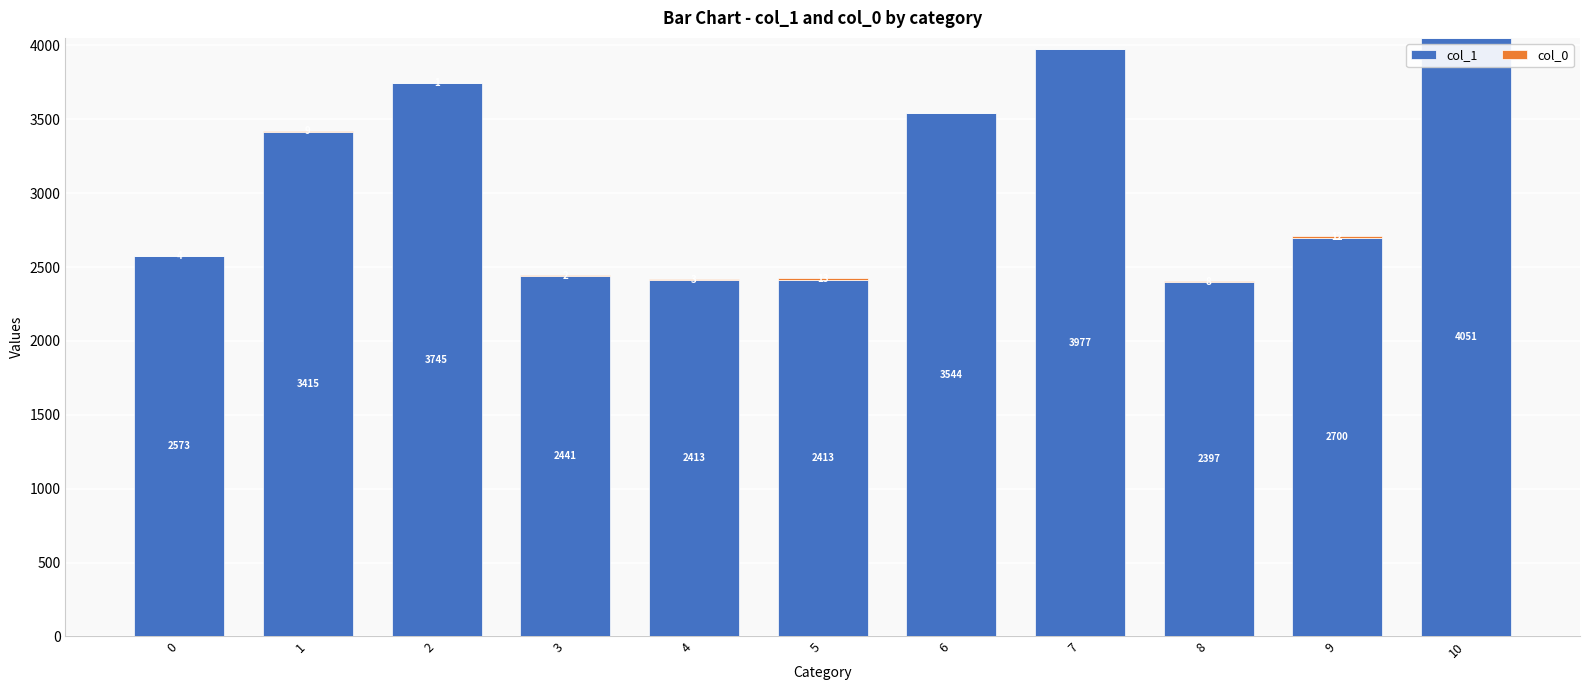

Are the bars grouped side by side (vs. stacked)?

No